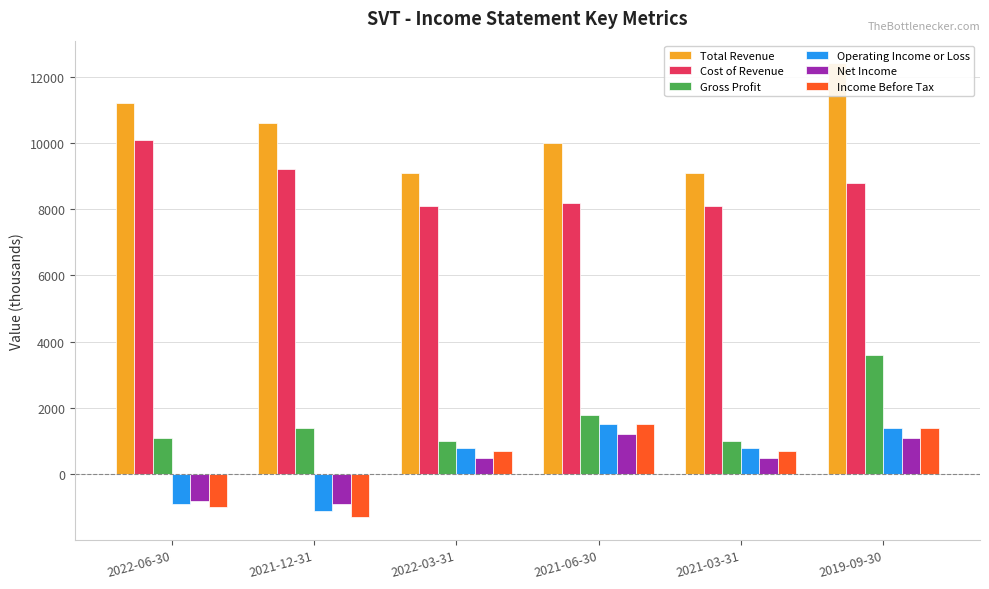

What is the total value across all series at 2021-06-30?

24200